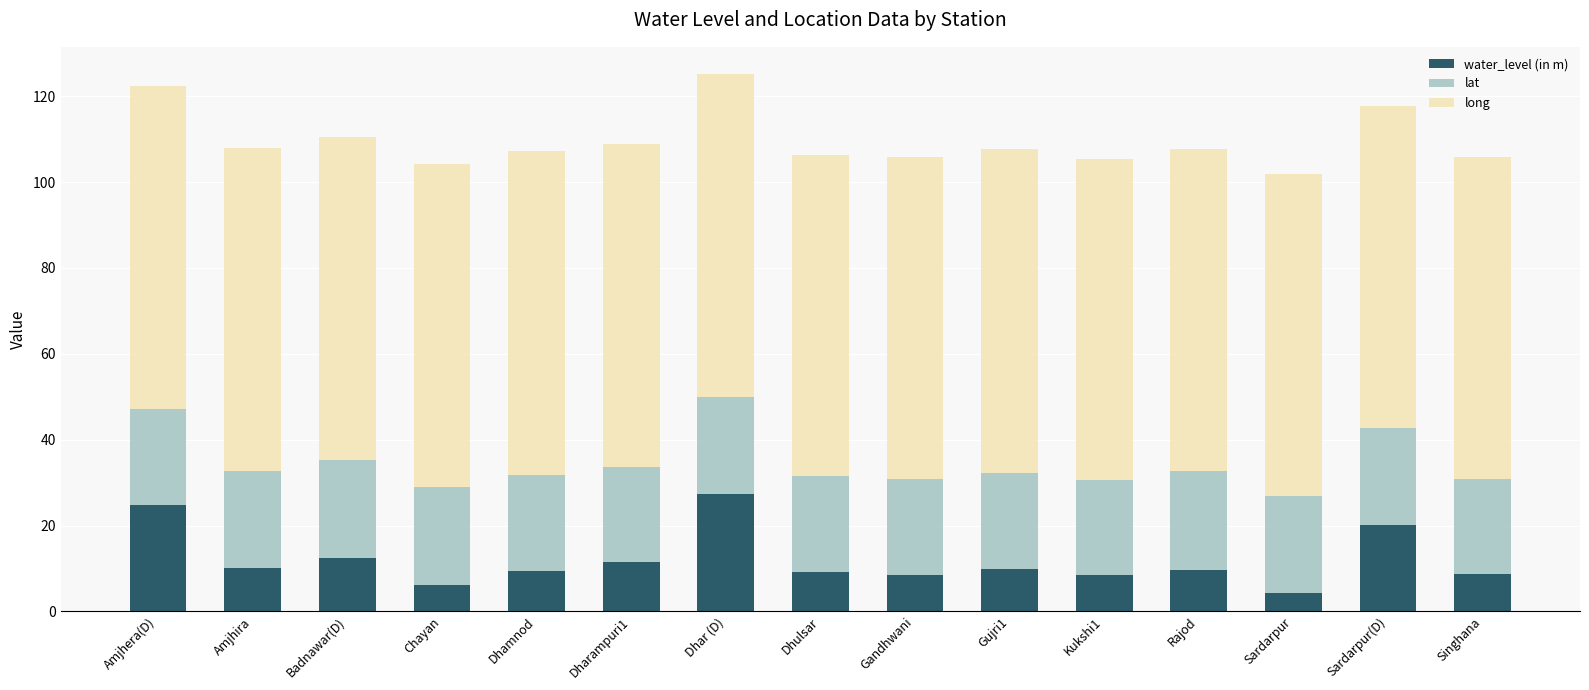

Which category has the highest value in the water_level (in m) series?

Dhar (D)